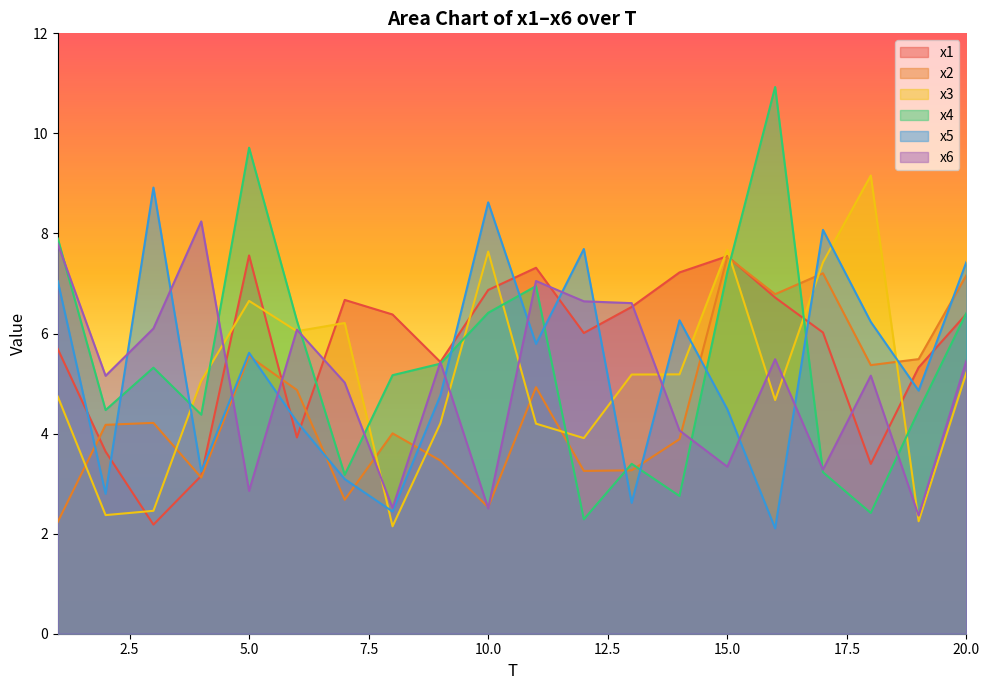

Reading left to right, transcribe all the data shown in this chart.

x1: 1=5.7	2=3.6	3=2.2	4=3.2	5=7.6	6=3.9	7=6.7	8=6.4	9=5.4	10=6.9	11=7.3	12=6.0	13=6.5	14=7.2	15=7.5	16=6.7	17=6.0	18=3.4	19=5.3	20=6.4
x2: 1=2.2	2=4.2	3=4.2	4=3.1	5=5.5	6=4.9	7=2.7	8=4.0	9=3.5	10=2.5	11=4.9	12=3.3	13=3.3	14=3.9	15=7.5	16=6.8	17=7.2	18=5.4	19=5.5	20=7.2
x3: 1=4.7	2=2.4	3=2.5	4=5.1	5=6.7	6=6.0	7=6.2	8=2.1	9=4.2	10=7.6	11=4.2	12=3.9	13=5.2	14=5.2	15=7.7	16=4.7	17=7.4	18=9.2	19=2.2	20=5.2
x4: 1=7.9	2=4.5	3=5.3	4=4.4	5=9.7	6=6.3	7=3.2	8=5.2	9=5.4	10=6.4	11=6.9	12=2.3	13=3.4	14=2.8	15=7.2	16=10.9	17=3.2	18=2.4	19=4.5	20=6.4
x5: 1=7.0	2=2.8	3=8.9	4=3.2	5=5.6	6=4.2	7=3.1	8=2.4	9=4.8	10=8.6	11=5.8	12=7.7	13=2.6	14=6.3	15=4.5	16=2.1	17=8.1	18=6.2	19=4.9	20=7.4
x6: 1=7.8	2=5.2	3=6.1	4=8.2	5=2.9	6=6.1	7=5.0	8=2.5	9=5.4	10=2.5	11=7.0	12=6.6	13=6.6	14=4.1	15=3.3	16=5.5	17=3.3	18=5.2	19=2.4	20=5.5